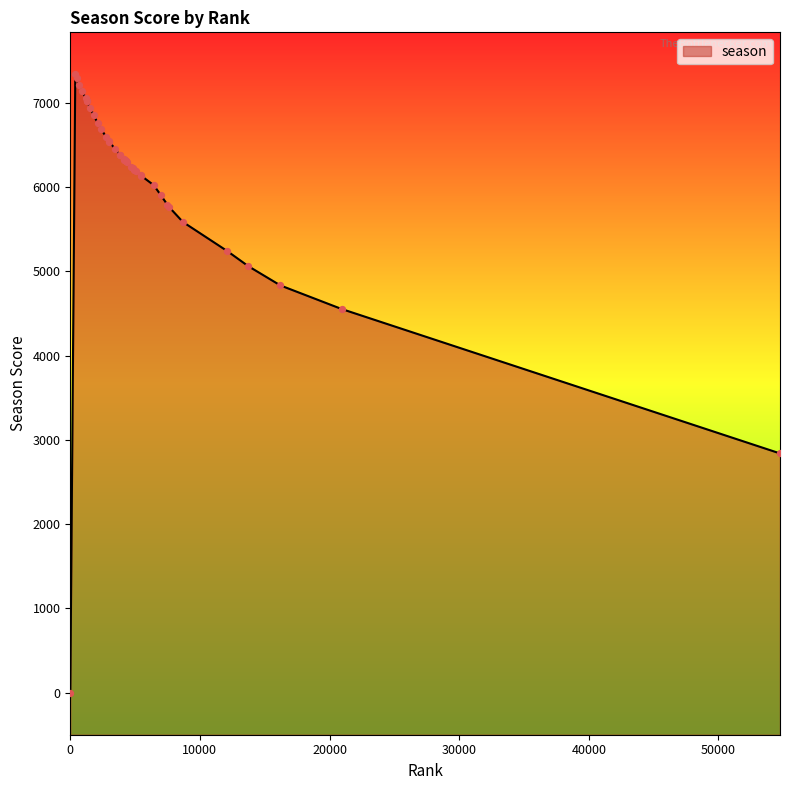

Which has a higher value, 4287 or 7630?

4287